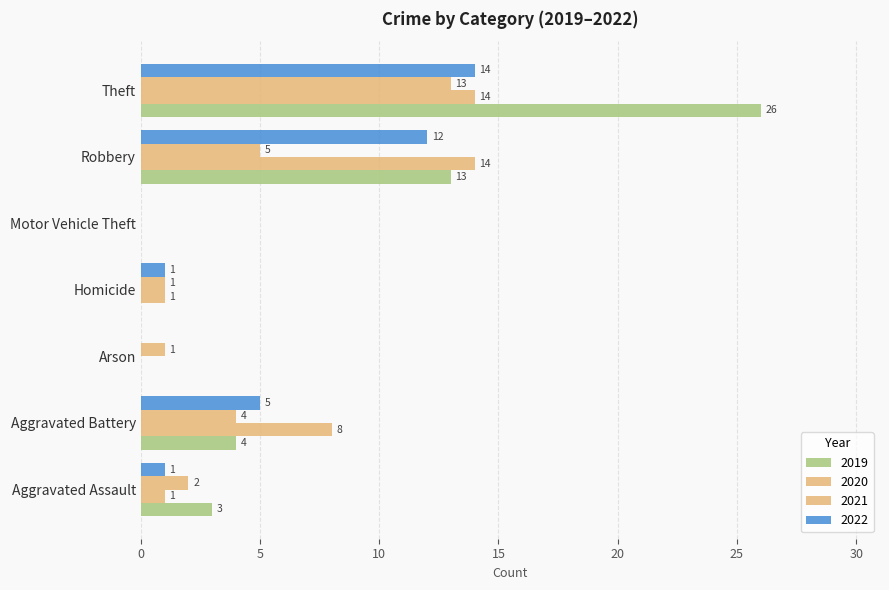

Reading left to right, extract all data points from this chart.

2017: 3	4	0	0	0	13	26
2020: 1	8	0	1	0	14	14
2021: 2	4	1	1	0	5	13
2022: 1	5	0	1	0	12	14